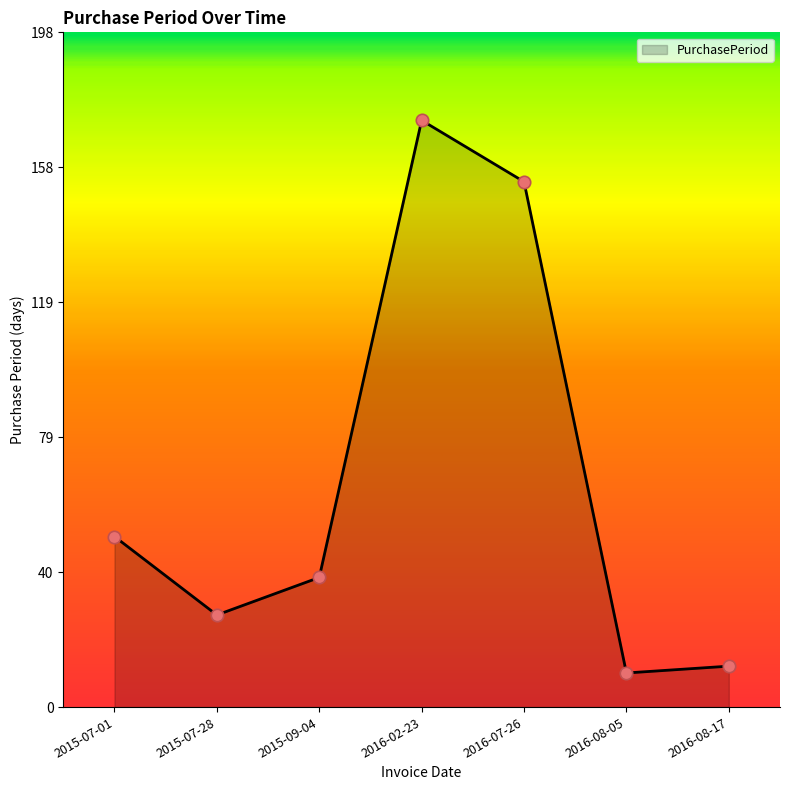

What is the change in value from 2015-07-01 to 2016-08-05?

-40